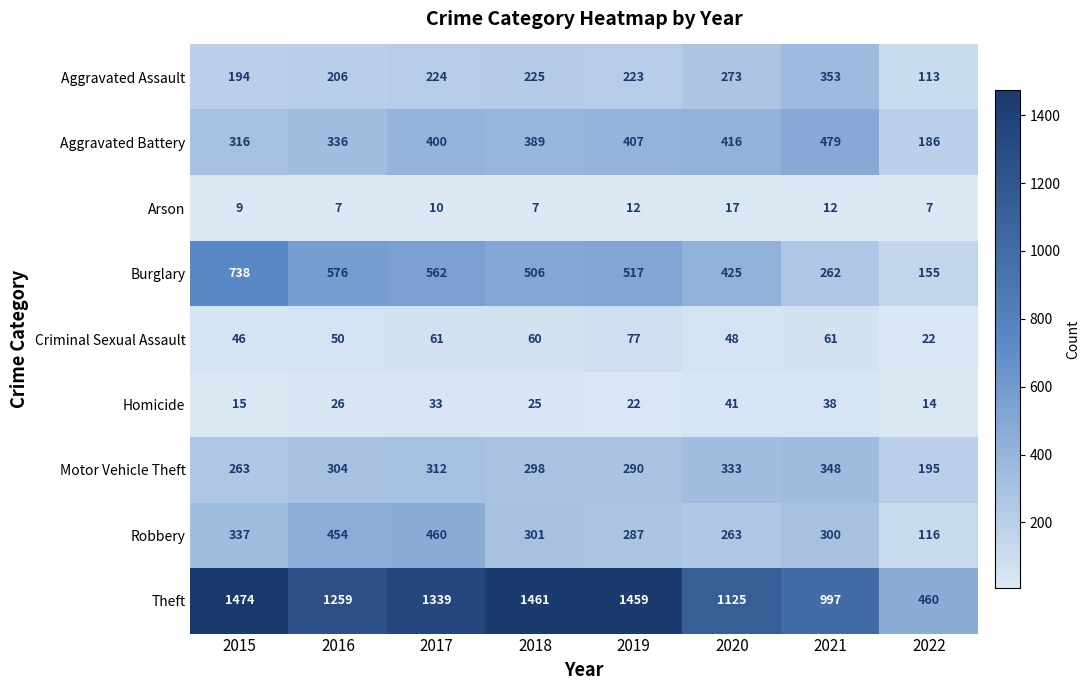

At which category is the sum across all series the highest?

2017